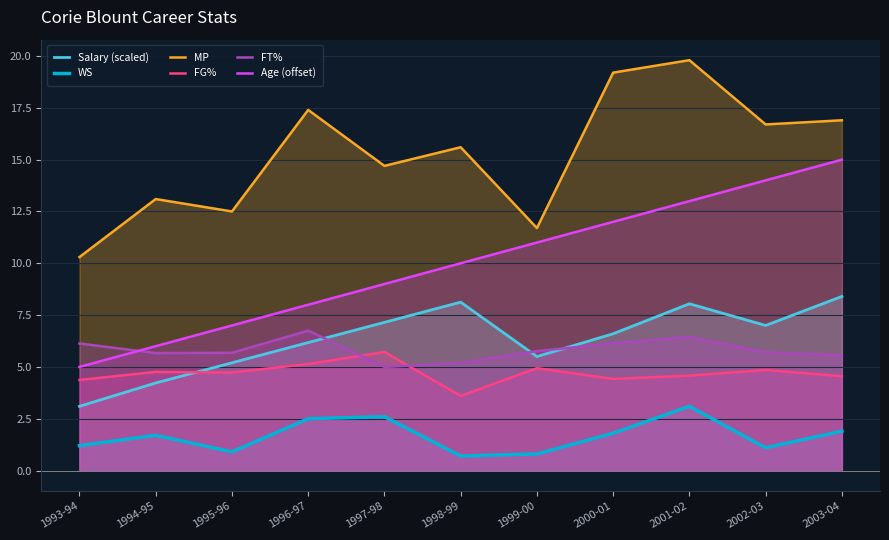

Is the value of Salary (scaled) at 2003-04 greater than the value of FT% at 1996-97?

Yes